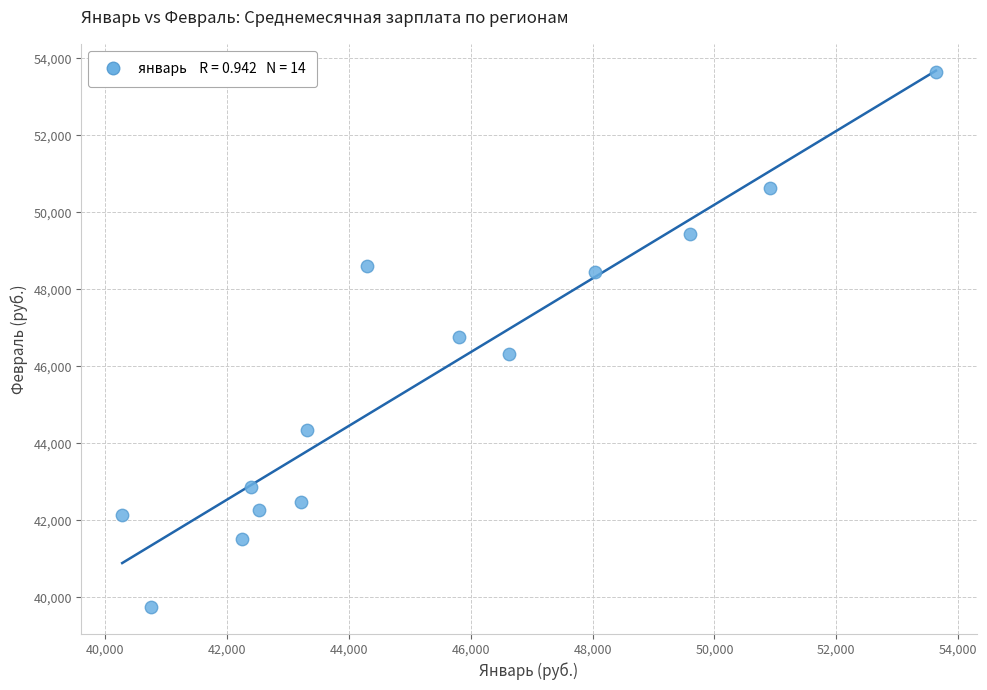

What is the range of X values (max minus min)?

13350.6